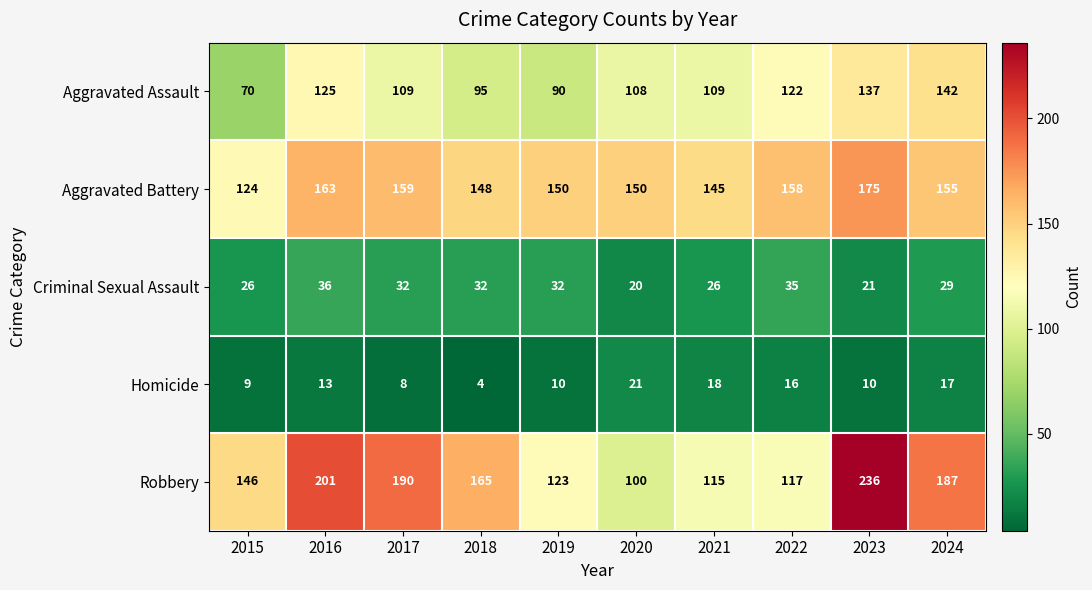

Which series has the widest spread of values?

Robbery